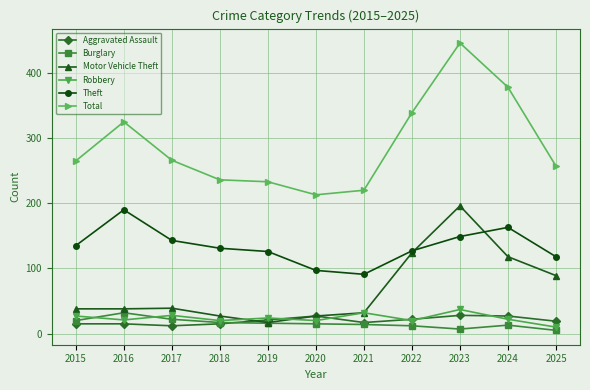

The Total series shows 213 at 2020. True or false?

True